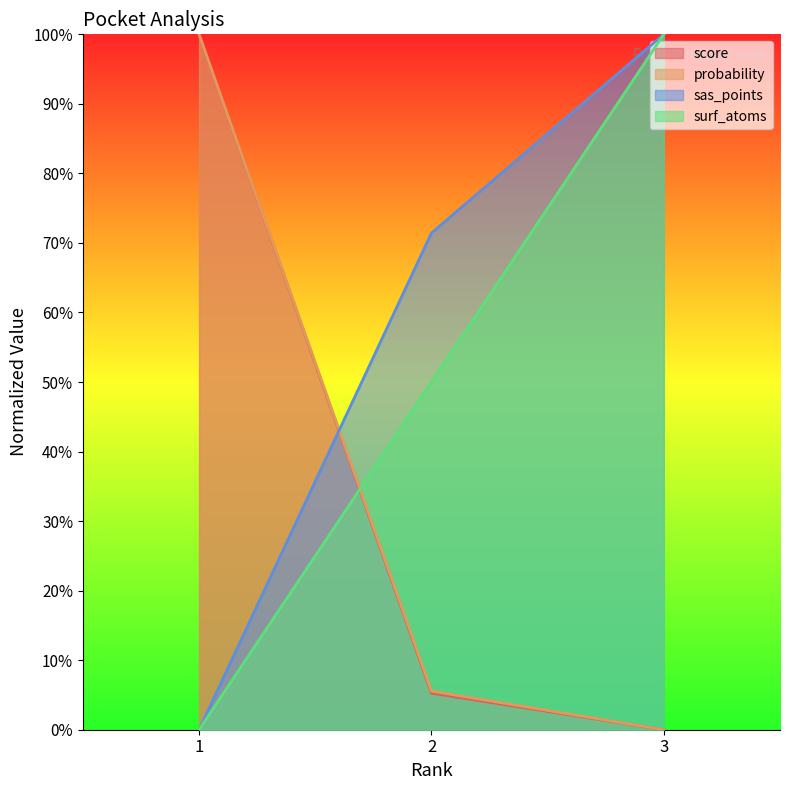

Is the value of surf_atoms at 3 greater than the value of probability at 3?

Yes